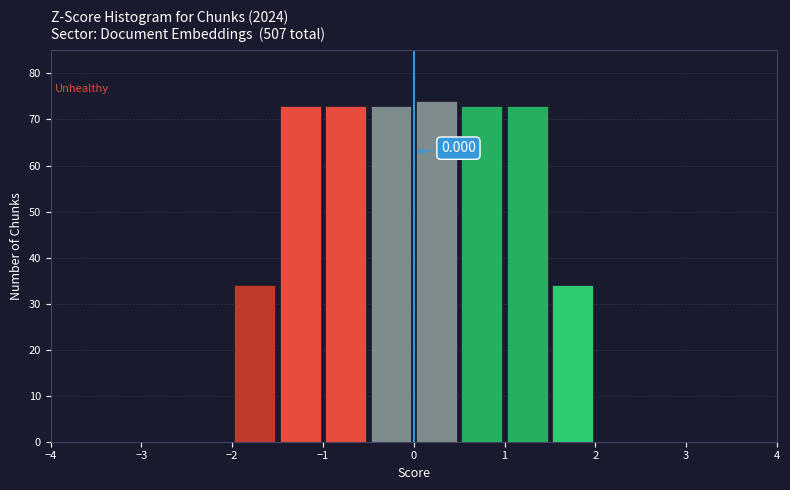

Which range on the x-axis has the tallest bar?

0.0 to 0.5